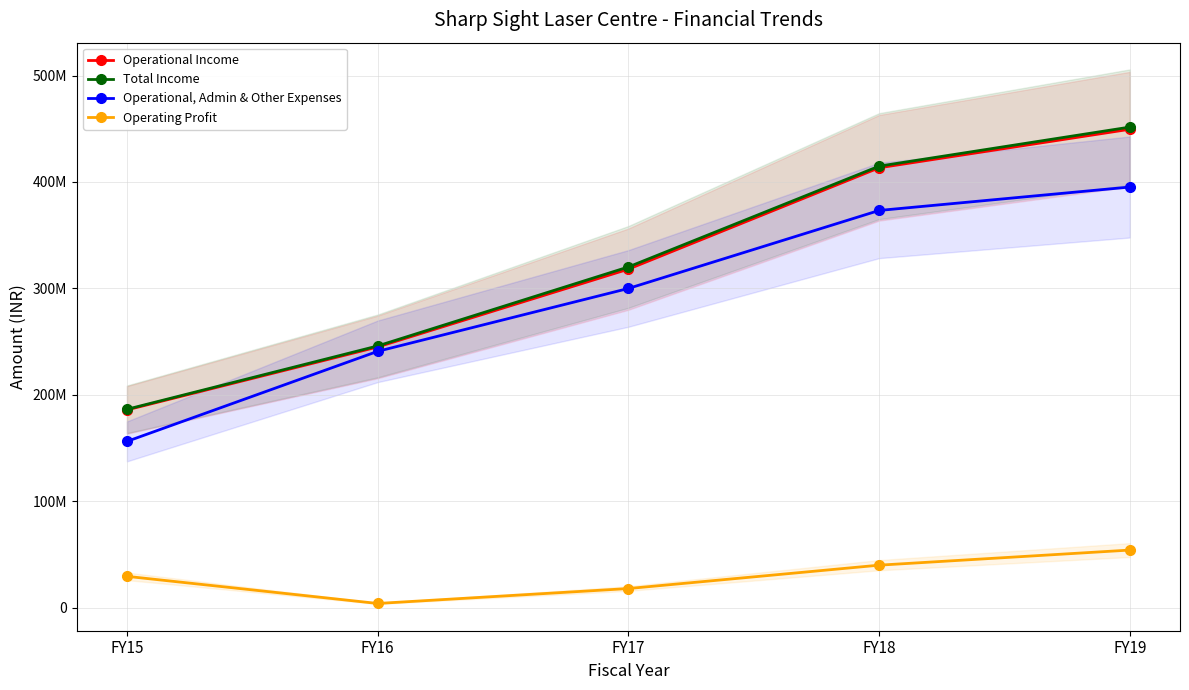

What is the difference between the Total Income values at FY17 and FY16?

74207703